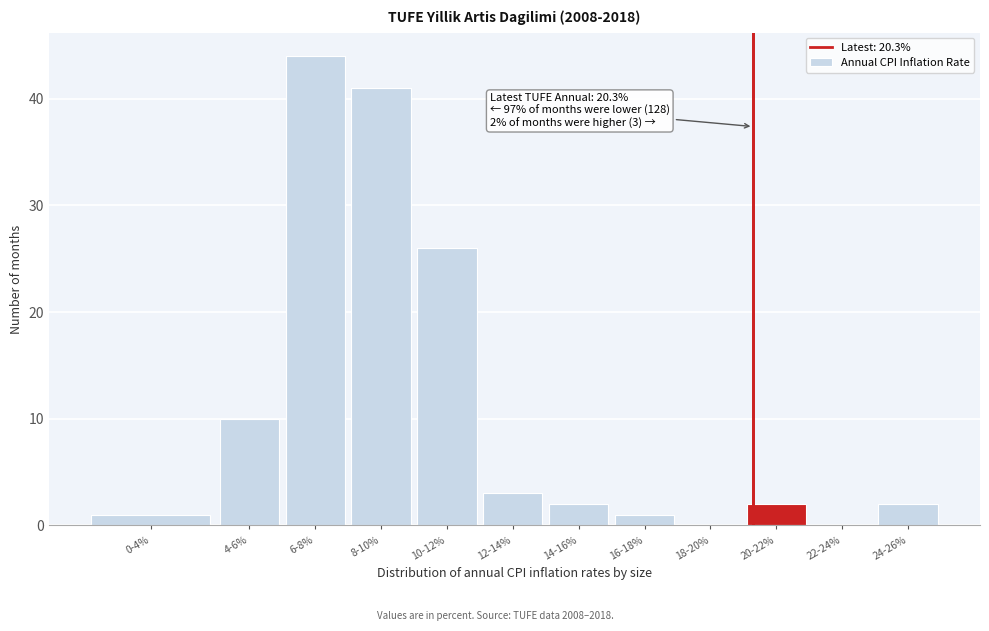

Reading left to right, transcribe all the data shown in this chart.

0-4%=1	4-6%=10	6-8%=44	8-10%=41	10-12%=26	12-14%=3	14-16%=2	16-18%=1	18-20%=0	20-22%=2	22-24%=0	24-26%=2